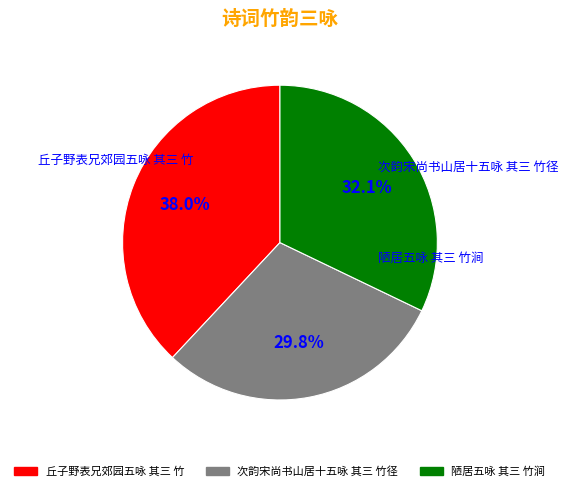

Which has a higher value, 丘子野表兄郊园五咏 其三 竹 or 次韵宋尚书山居十五咏 其三 竹径?

丘子野表兄郊园五咏 其三 竹